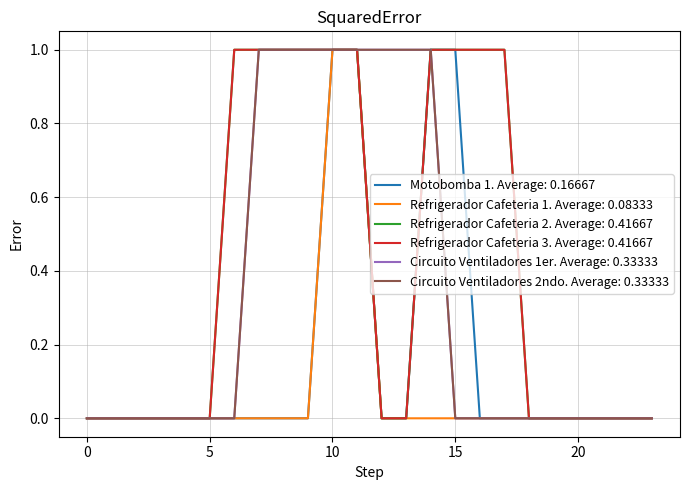

List the series in order of their peak value, highest first.

Motobomba 1, Refrigerador Cafeteria 1, Refrigerador Cafeteria 2, Refrigerador Cafeteria 3, Circuito Ventiladores 1er, Circuito Ventiladores 2ndo